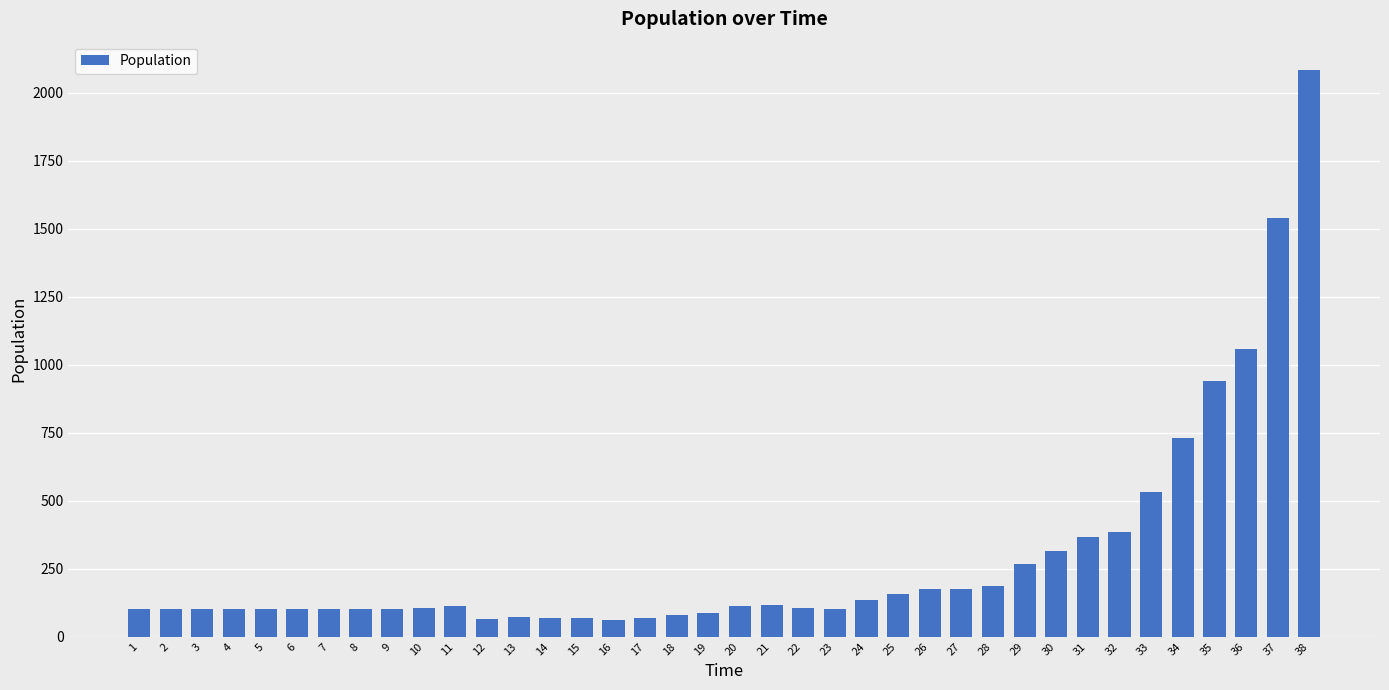

What is the average value?

294